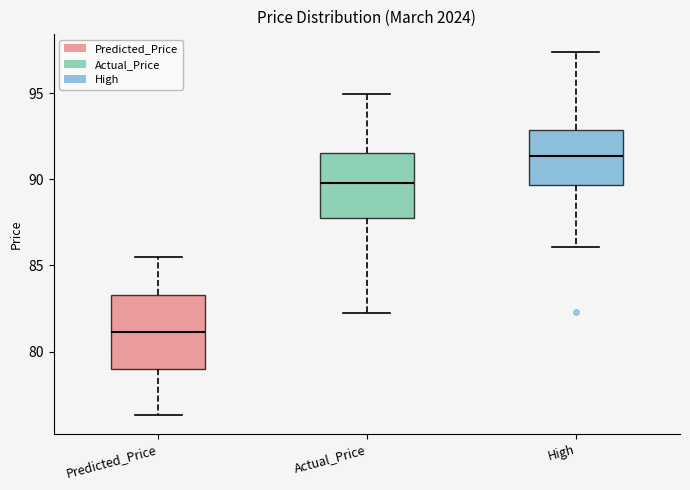

Where does the lower whisker of the box for High end on the y-axis? The values are not printed on the chart, so give them approximately, as read against the axis.

86.0